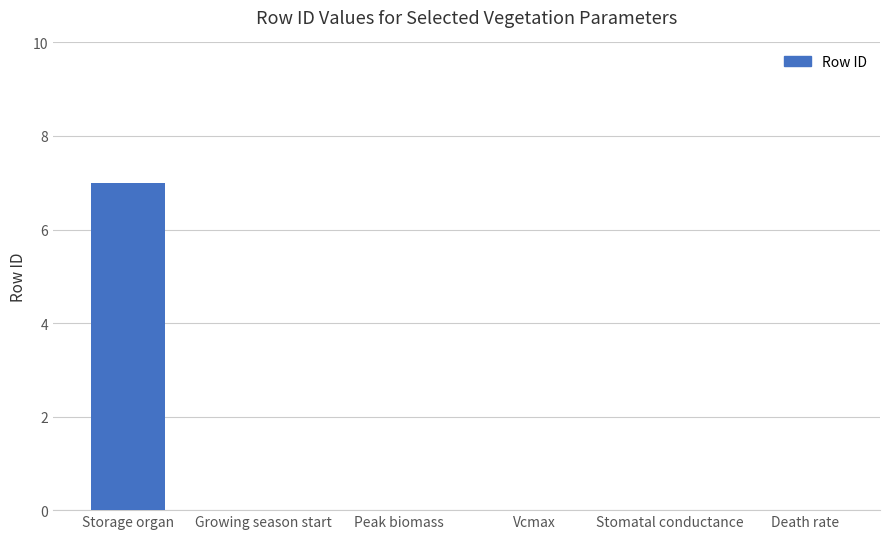

Which has a higher value, Storage organ or Death rate?

Storage organ